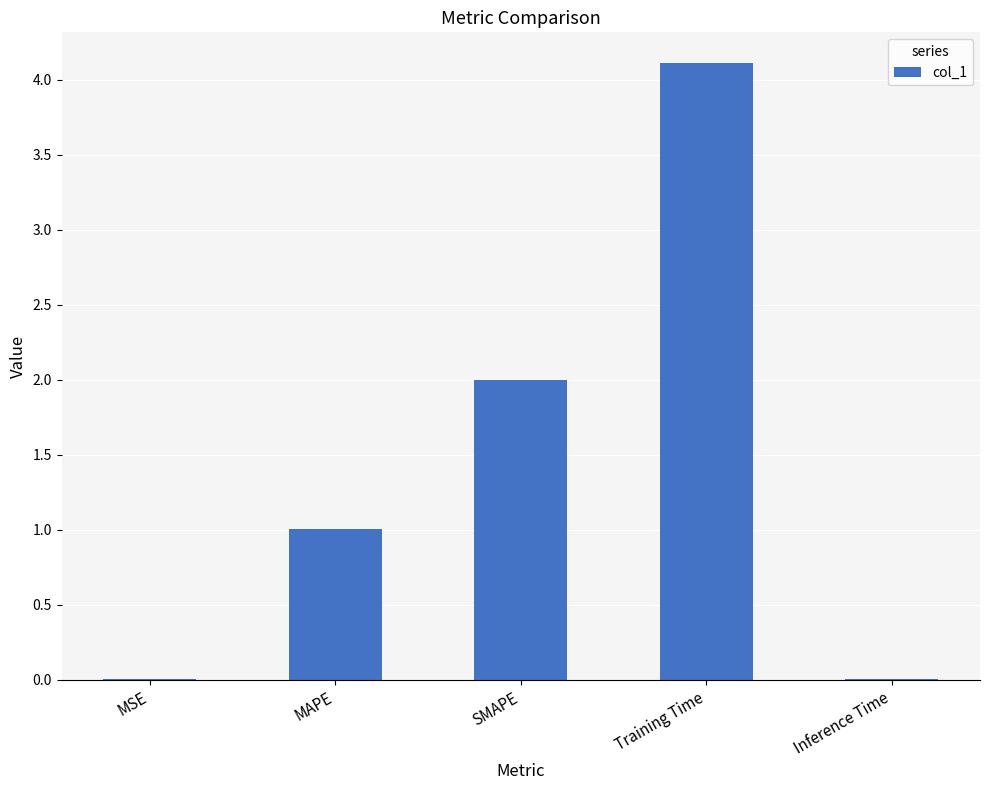

Count the number of values greater than 1.

3